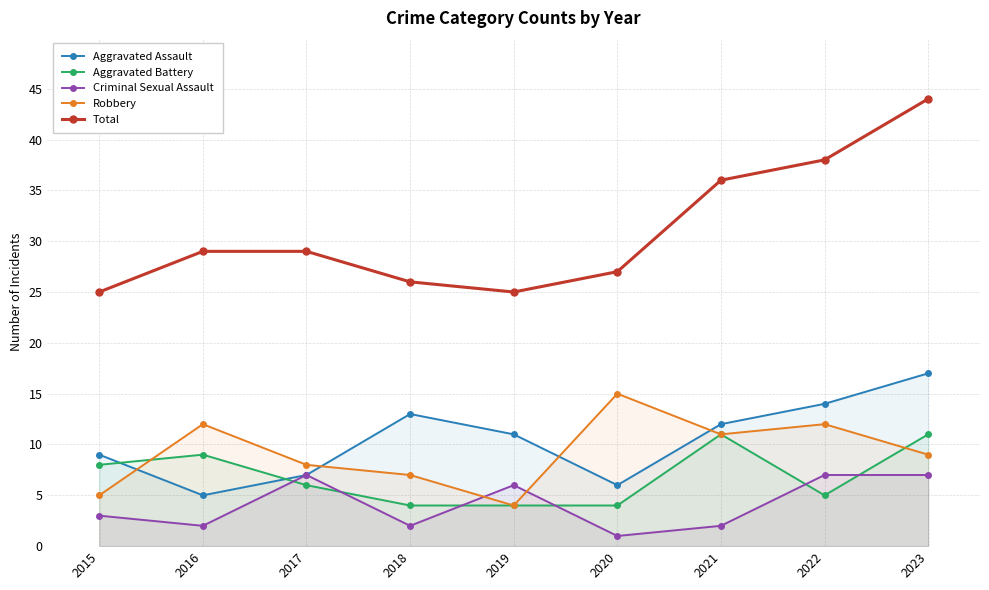

True or false: Aggravated Assault and Robbery cross at least once.

True